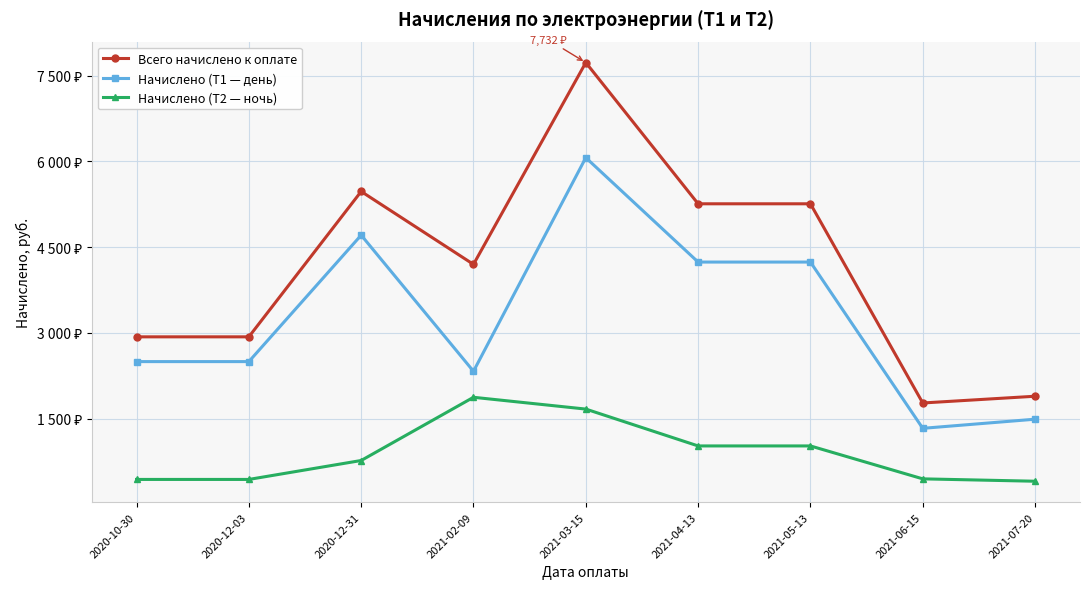

How many series are shown in this chart?

3